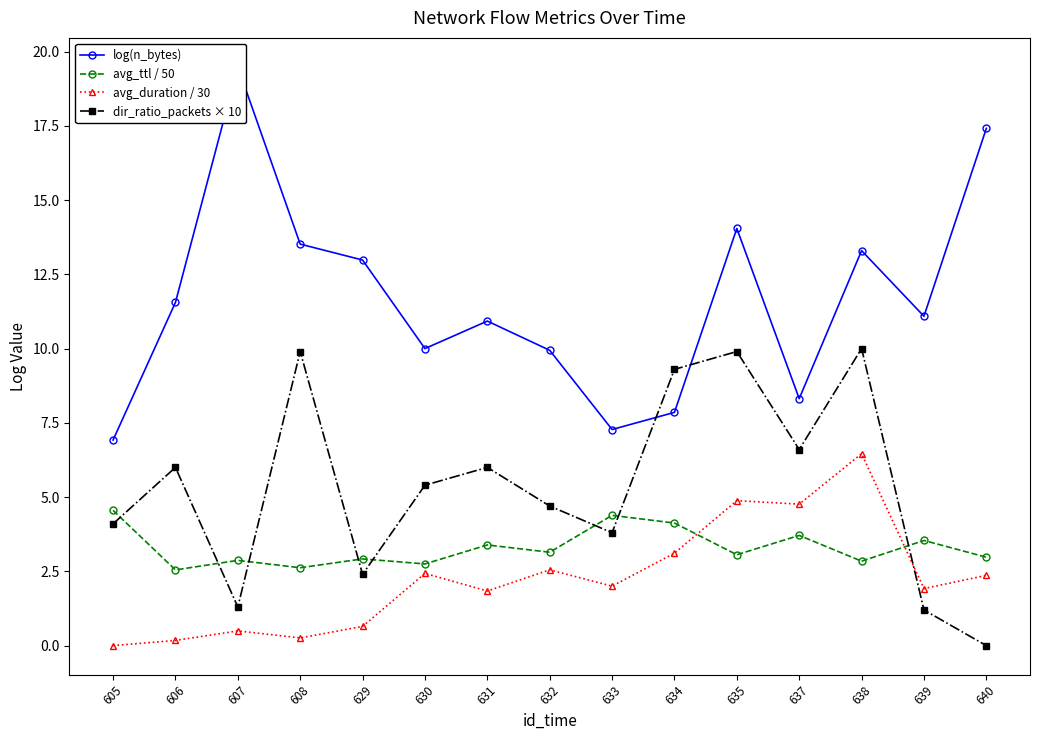

Reading left to right, transcribe all the data shown in this chart.

log(n_bytes): 6.9	11.6	19.5	13.5	13.0	10.0	10.9	9.9	7.3	7.9	14.0	8.3	13.3	11.1	17.4
avg_ttl / 50: 4.6	2.5	2.9	2.6	2.9	2.8	3.4	3.1	4.4	4.1	3.1	3.7	2.8	3.5	3.0
avg_duration / 30: 0.0	0.2	0.5	0.3	0.6	2.4	1.8	2.6	2.0	3.1	4.9	4.8	6.5	1.9	2.4
dir_ratio_packets × 10: 4.1	6.0	1.3	9.9	2.4	5.4	6.0	4.7	3.8	9.3	9.9	6.6	10.0	1.2	0.0